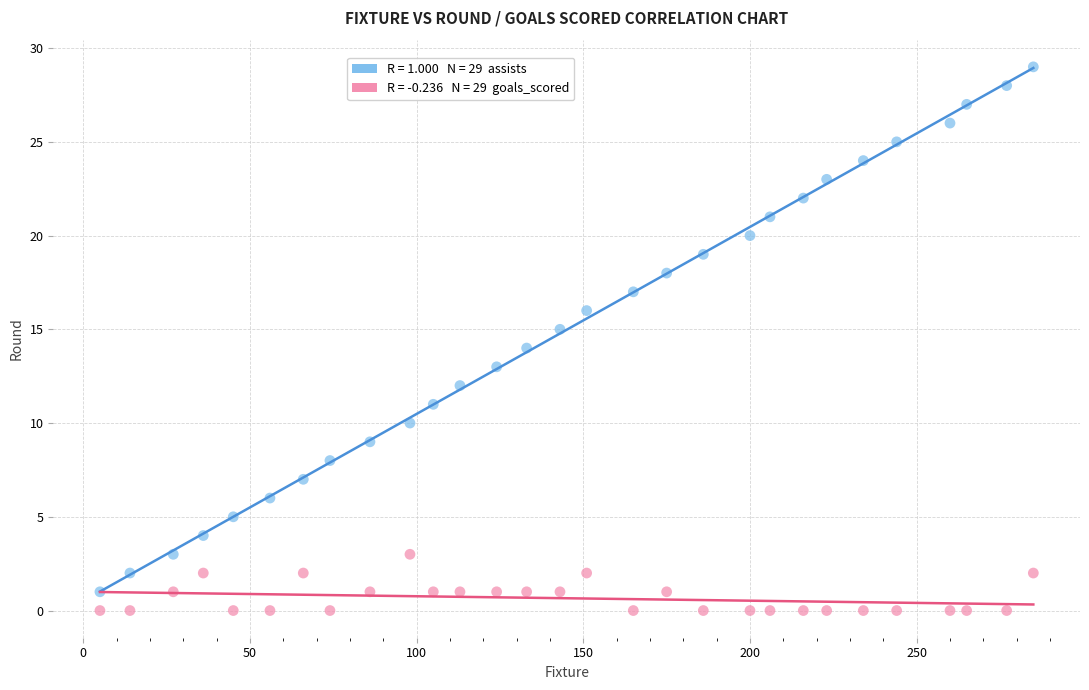

Across all data points, what is the range of X values (max minus min)?

280